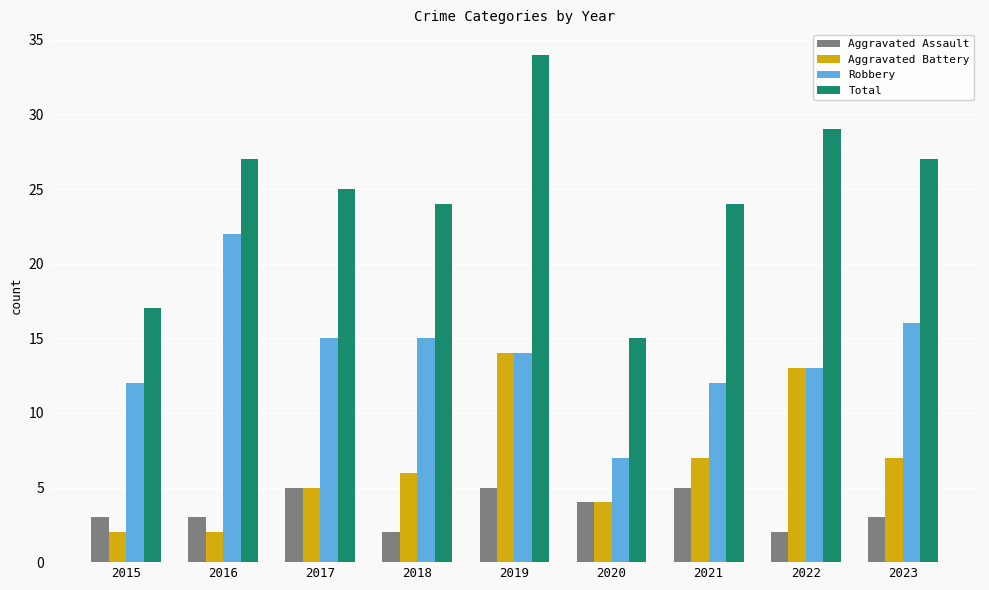

How many distinct data groups are displayed?

4